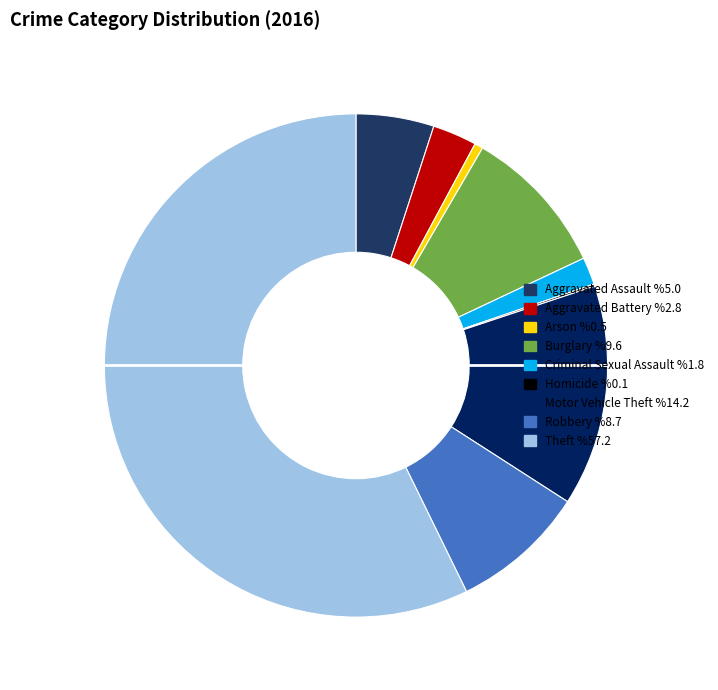

What percentage is the Robbery slice, to the nearest percent?

9%